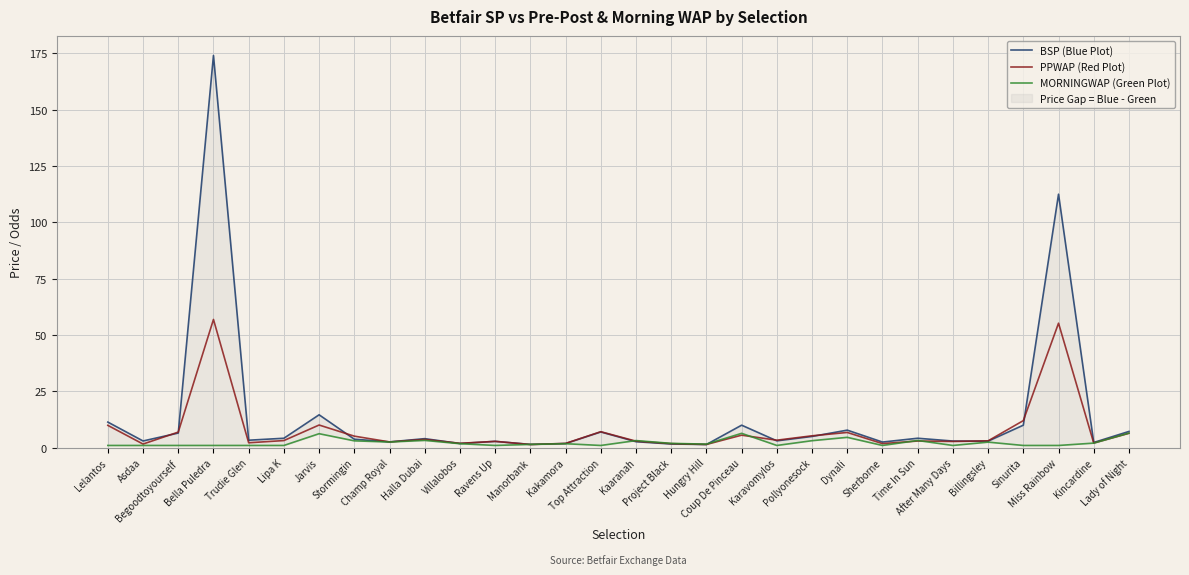

Where is the first local minimum for MORNINGWAP (Green Plot)?

Champ Royal